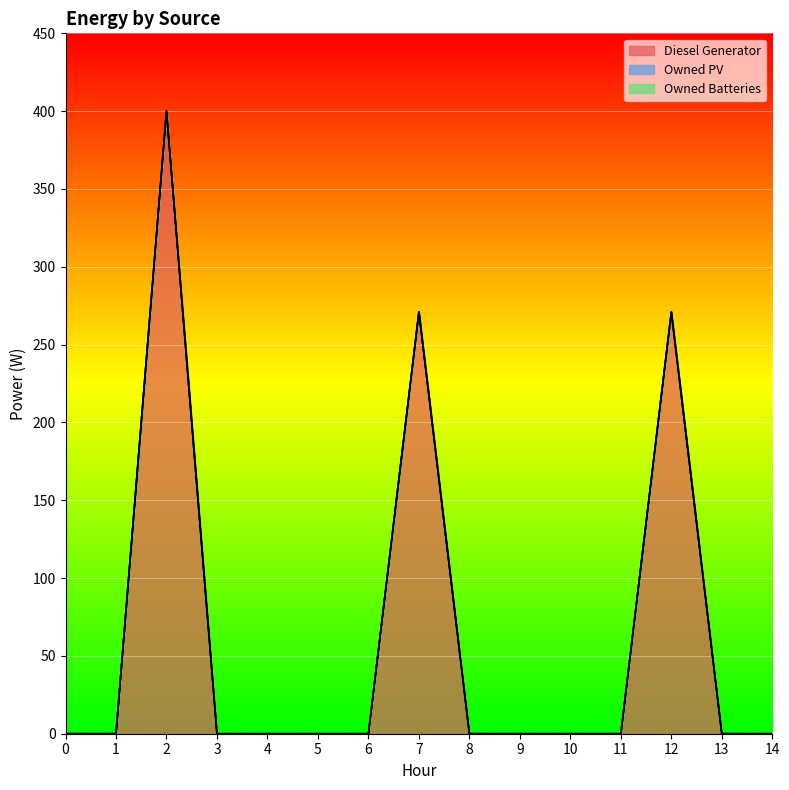

True or false: Owned PV and Owned Batteries intersect in this chart.

False